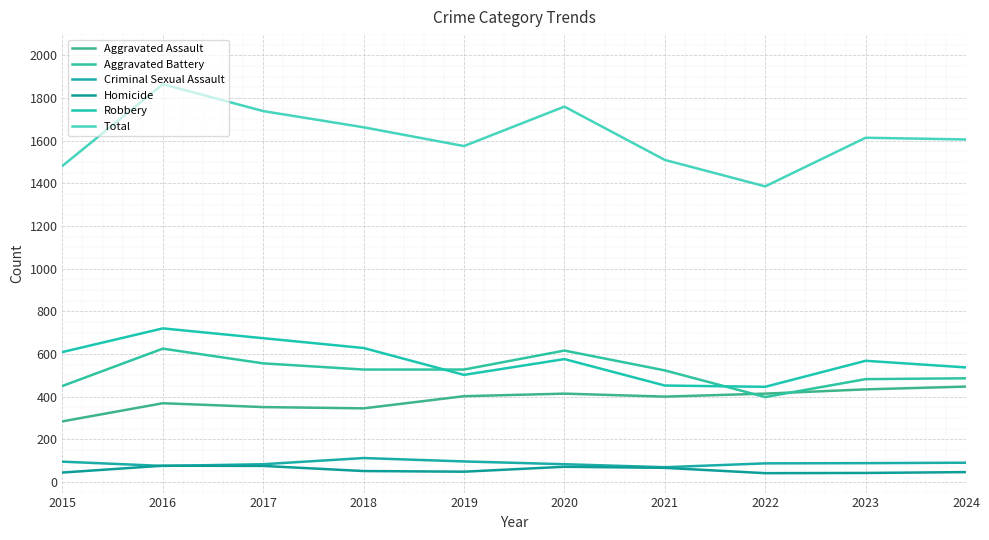

True or false: Criminal Sexual Assault and Robbery cross at least once.

False